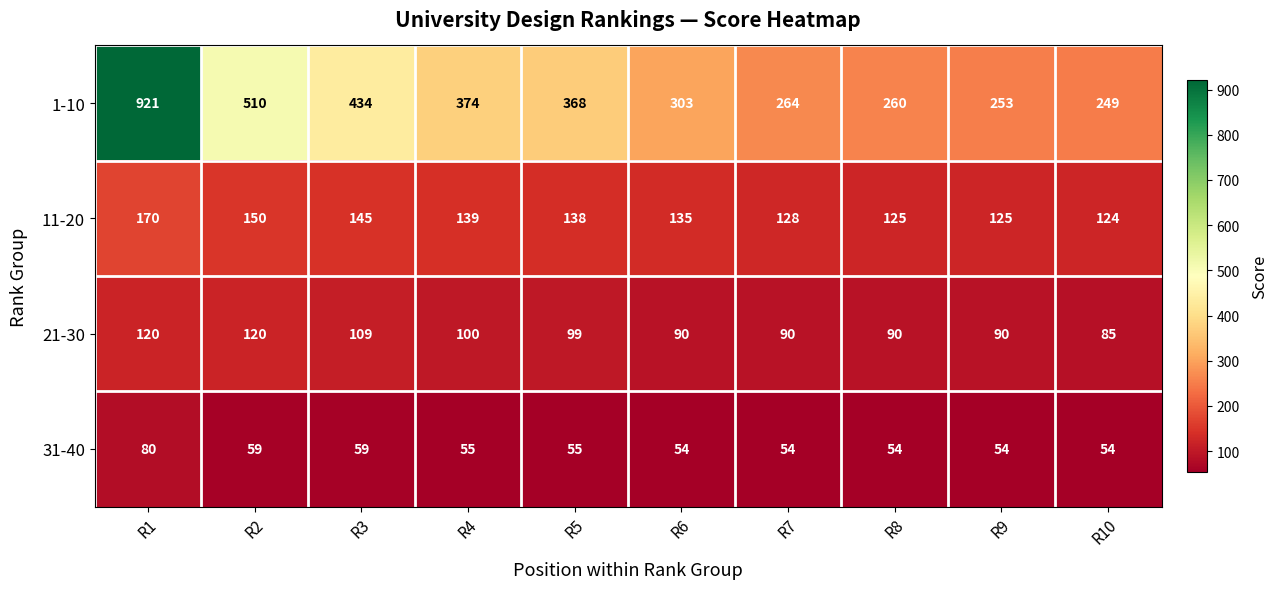

The value of 31-40 at R3 is 59. True or false?

True